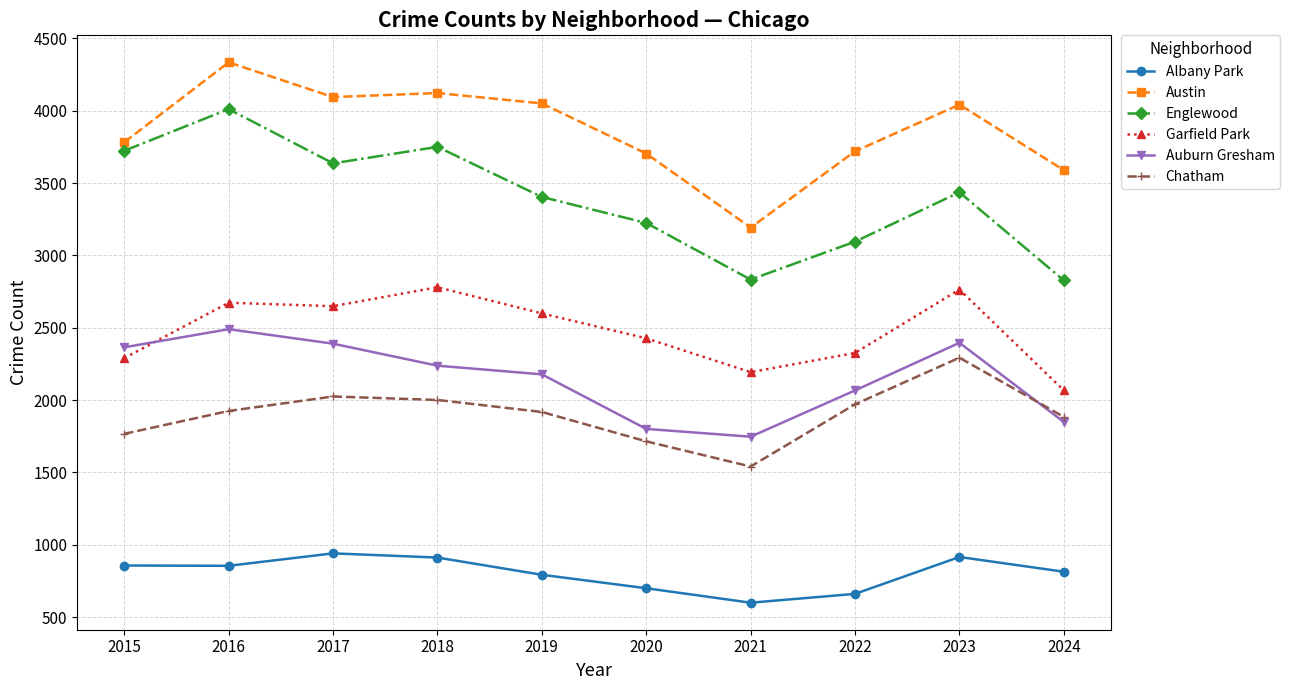

Which series has the largest range (max minus min)?

Englewood